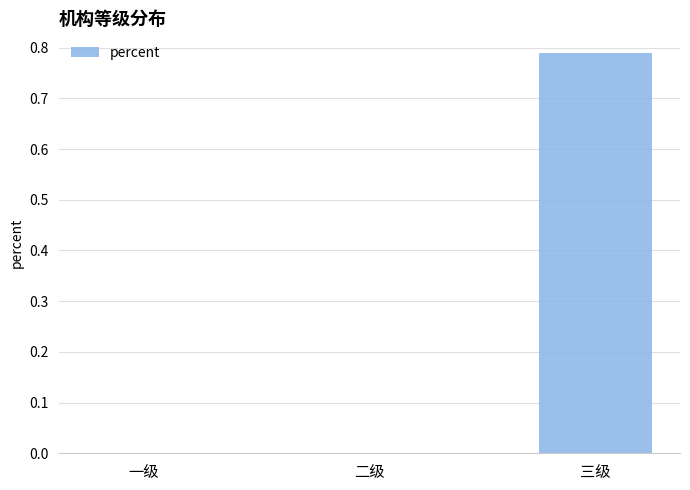

What is the average value?

0.3